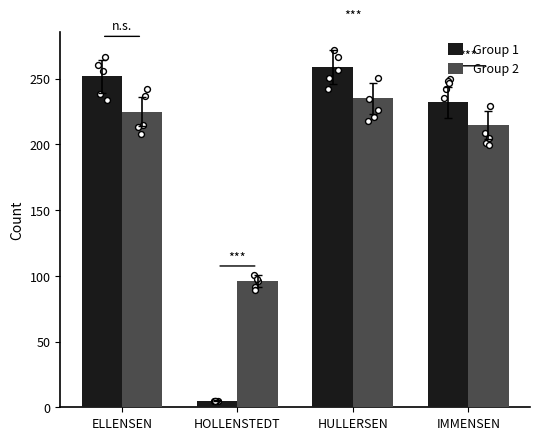

At how many categories does at least one series exceed 225?

3